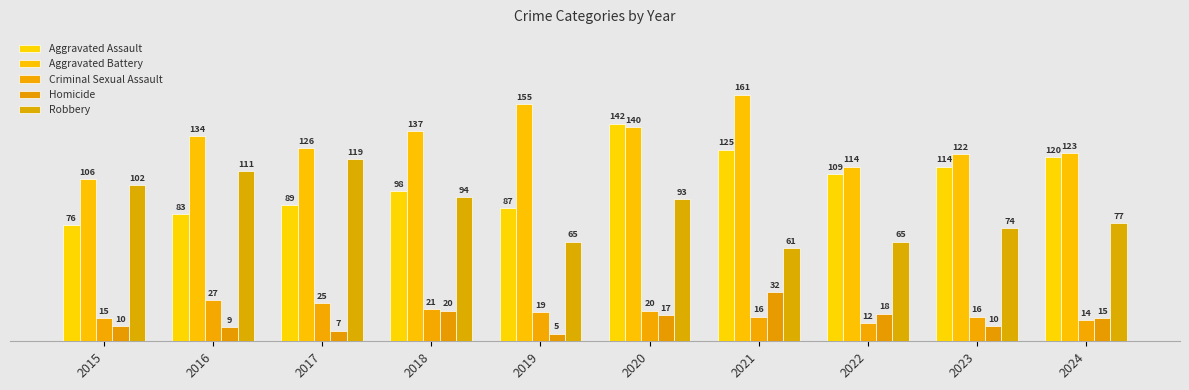

The value of Aggravated Assault at 2019 is 87. True or false?

True